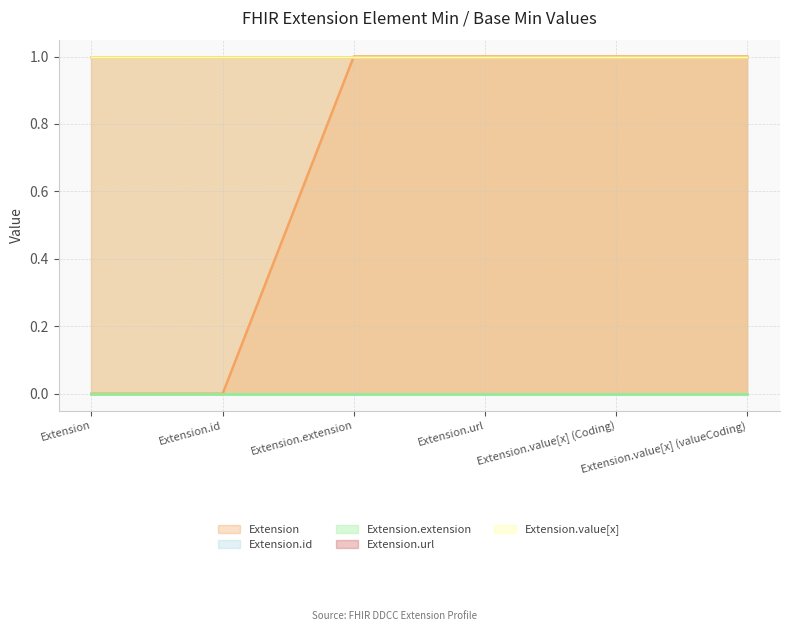

True or false: Extension.id and Extension.extension intersect in this chart.

False